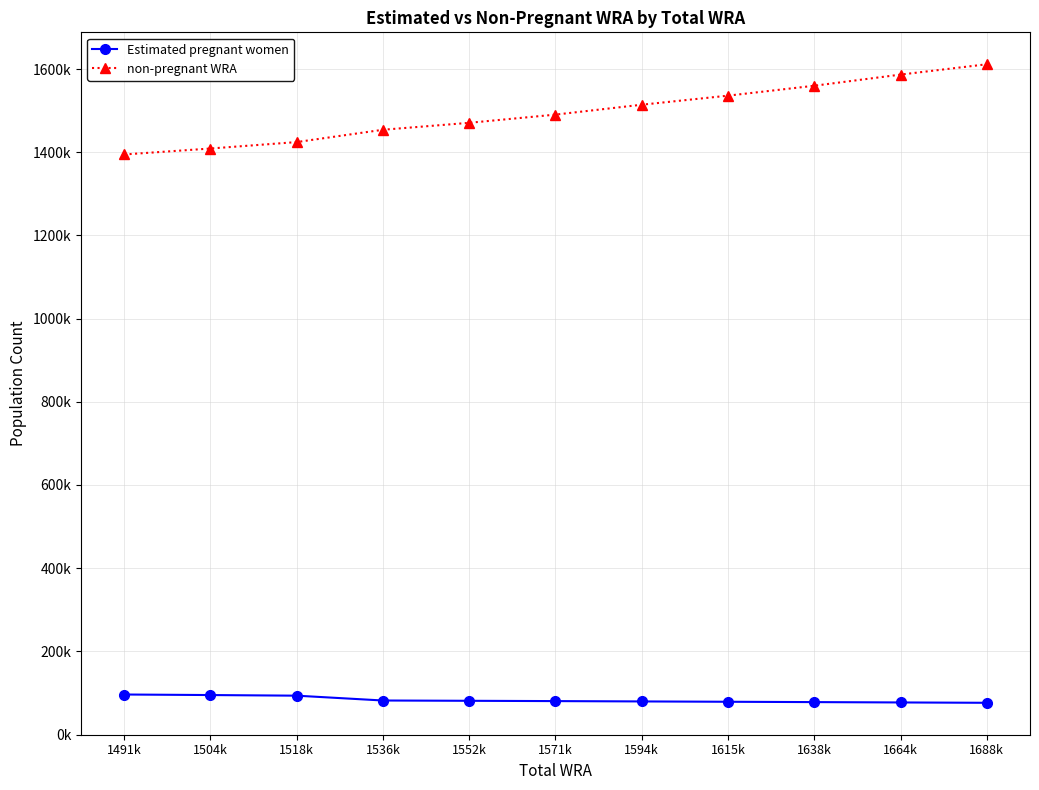

The value of Estimated pregnant women at 1491k is 66288.0. True or false?

False